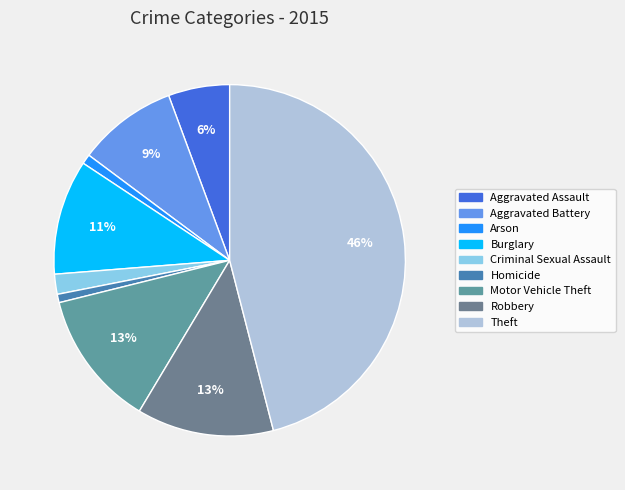

What percentage is NOT represented by Aggravated Battery?

90.8%